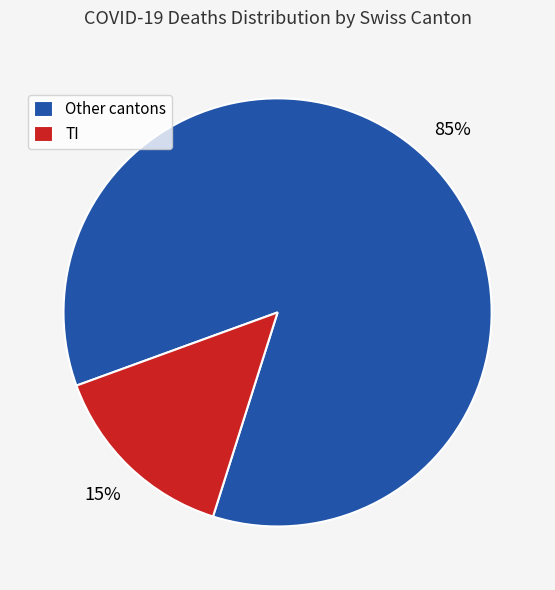

Is there any slice that represents more than half of the pie?

Yes